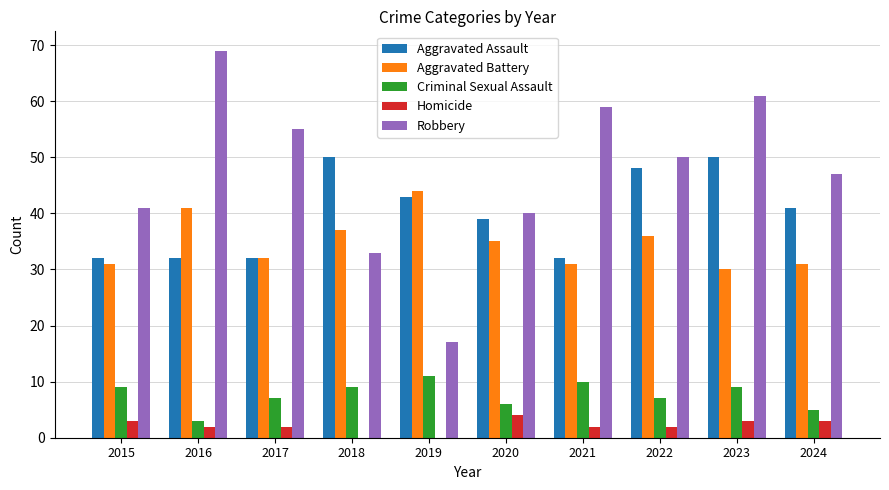

What is the average value of the Aggravated Assault series?

40